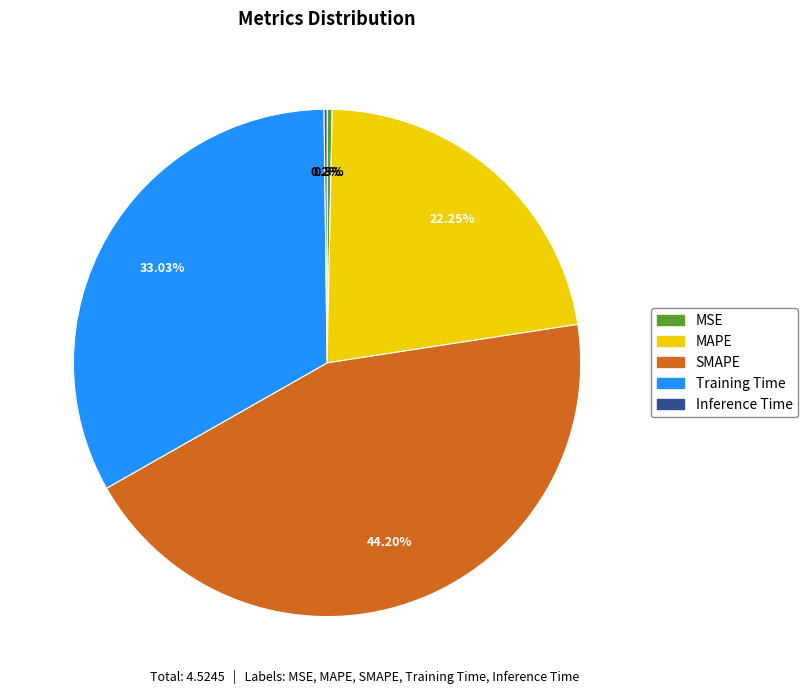

Do SMAPE and MSE together represent more than half of the pie?

No